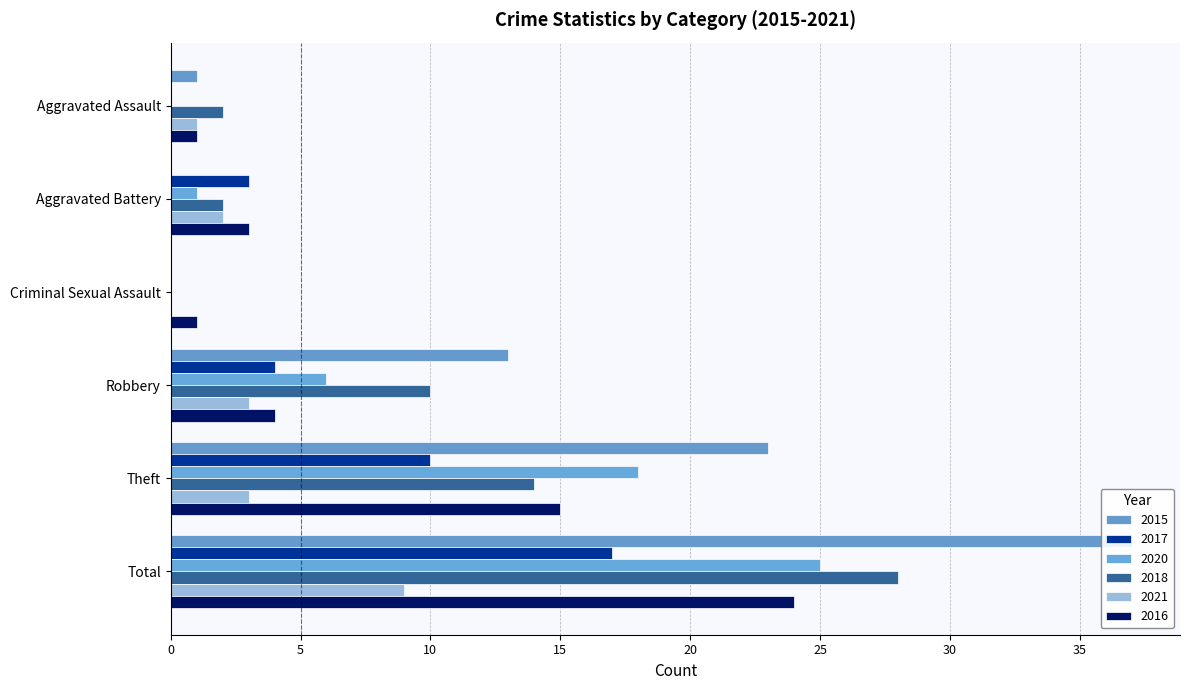

The value of 2021 at Aggravated Assault is 2. True or false?

False